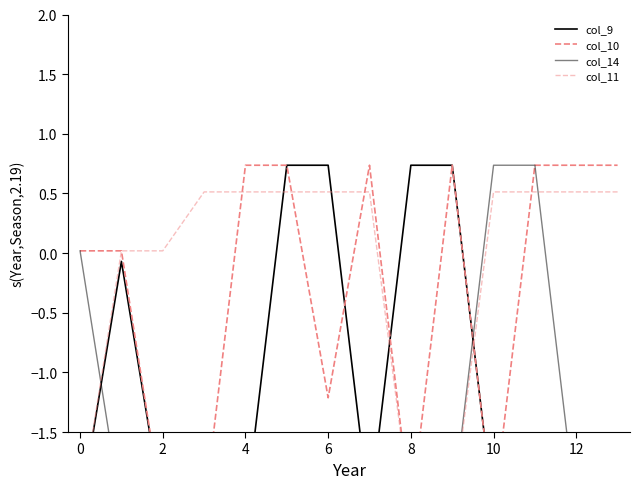

What is the difference between the second highest and minimum values in the col_10 series?

2.9